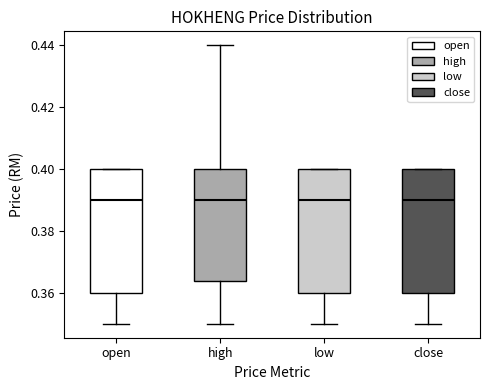

Reading left to right, transcribe this box plot: for each box, give where its median line is, the range the box spans, and where its two whiskers end, as read against the y-axis. The values are not printed on the chart, so give them approximately, as read against the axis.

open: median 0.390, box 0.360 to 0.400, whiskers 0.350 to 0.400
high: median 0.390, box 0.364 to 0.400, whiskers 0.350 to 0.440
low: median 0.390, box 0.360 to 0.400, whiskers 0.350 to 0.400
close: median 0.390, box 0.360 to 0.400, whiskers 0.350 to 0.400